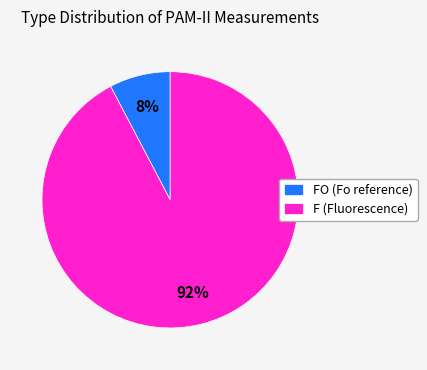

Does any single category account for the majority?

Yes